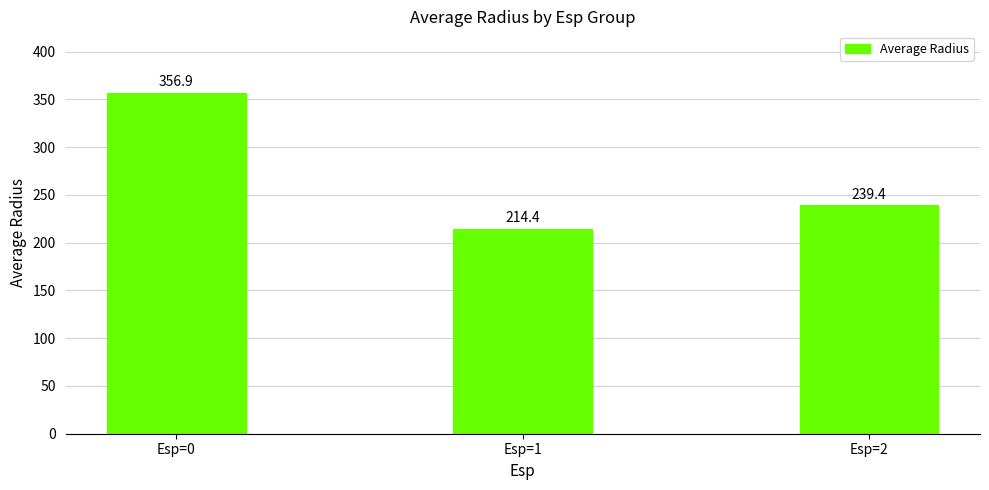

How many data points does each series have?

3